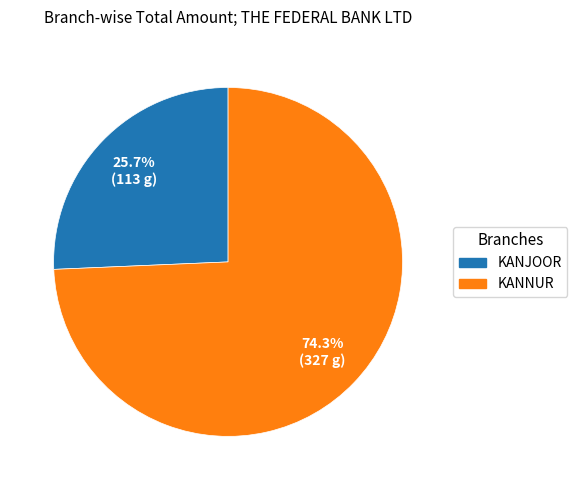

To the nearest percent, what percentage of the pie is KANJOOR?

26%